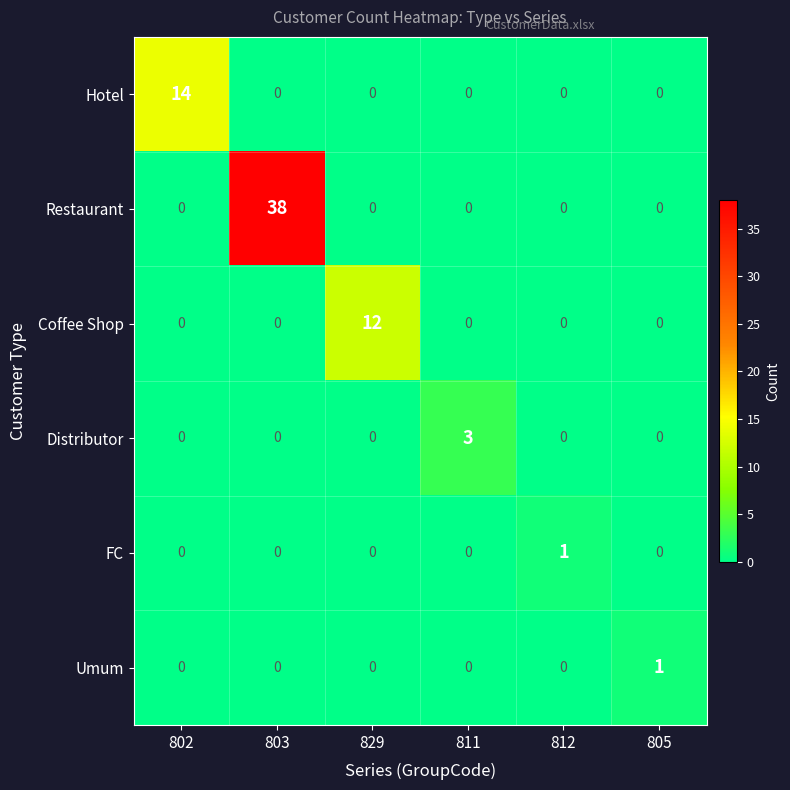

The value of Umum at 802 is 0. True or false?

True